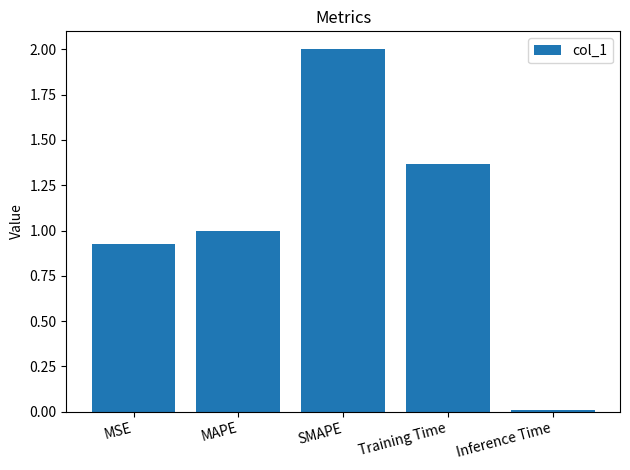

How many values are below 1?

2